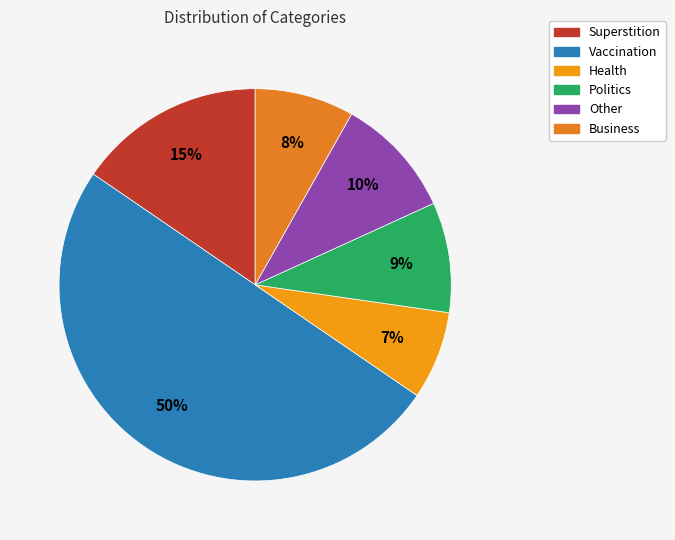

Is Health the majority of the pie?

No